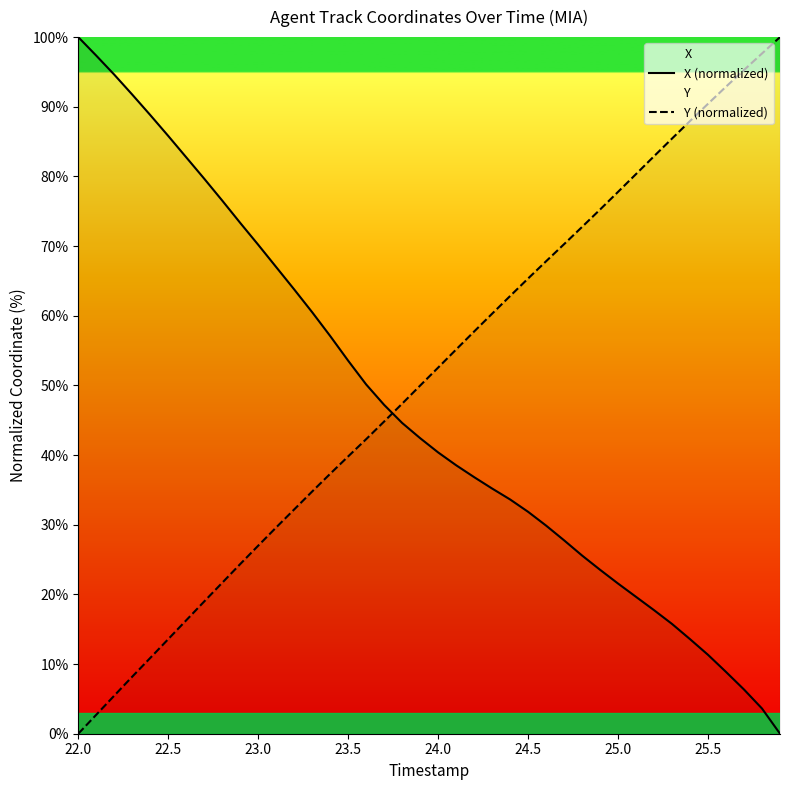

Rank the series at 24.5 from highest to lowest value.

Y (normalized), X (normalized)